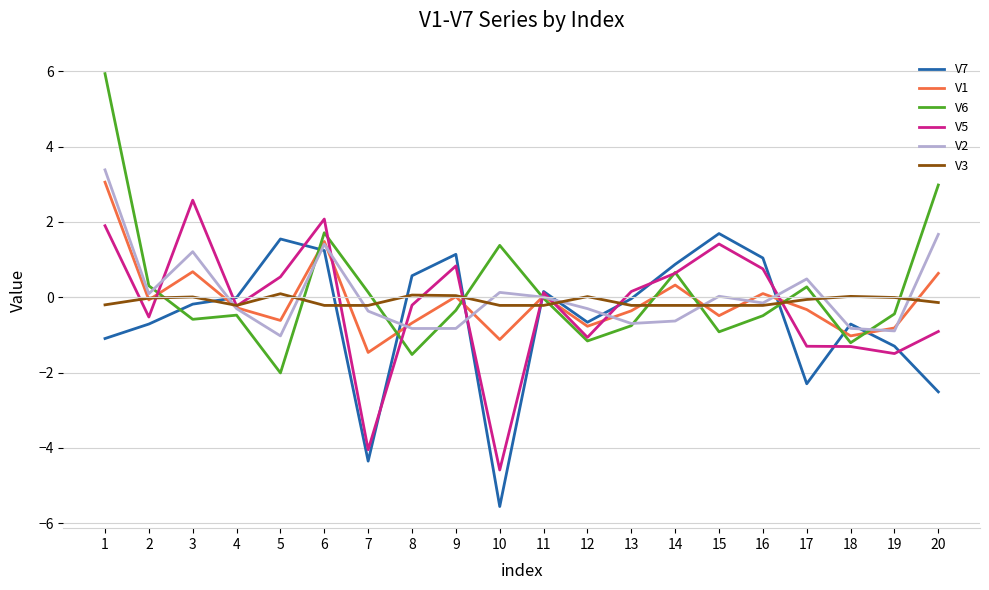

After their last crossing, which series has the higher values: V5 or V6?

V6